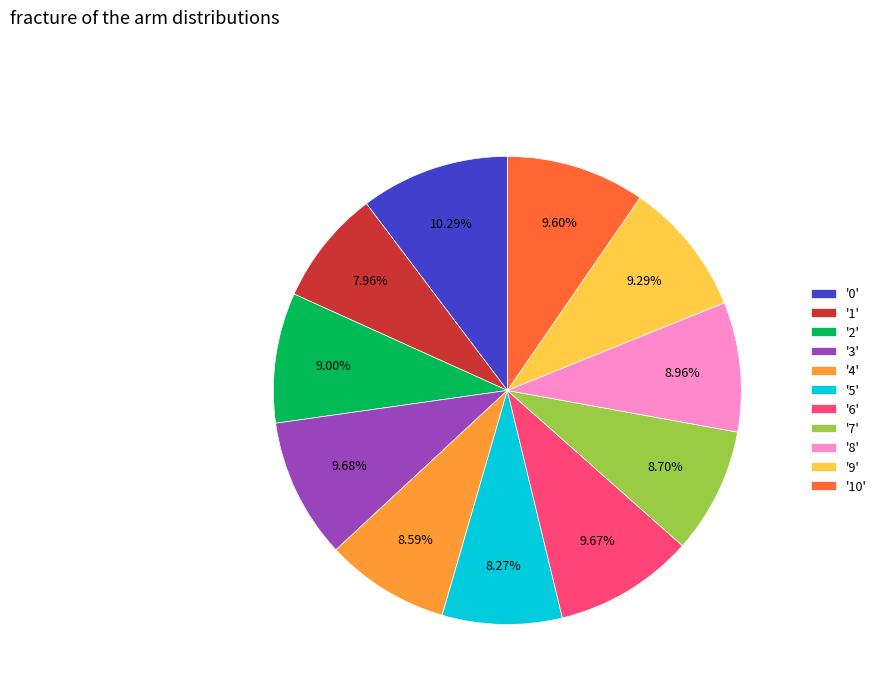

Is there any slice that represents more than half of the pie?

No